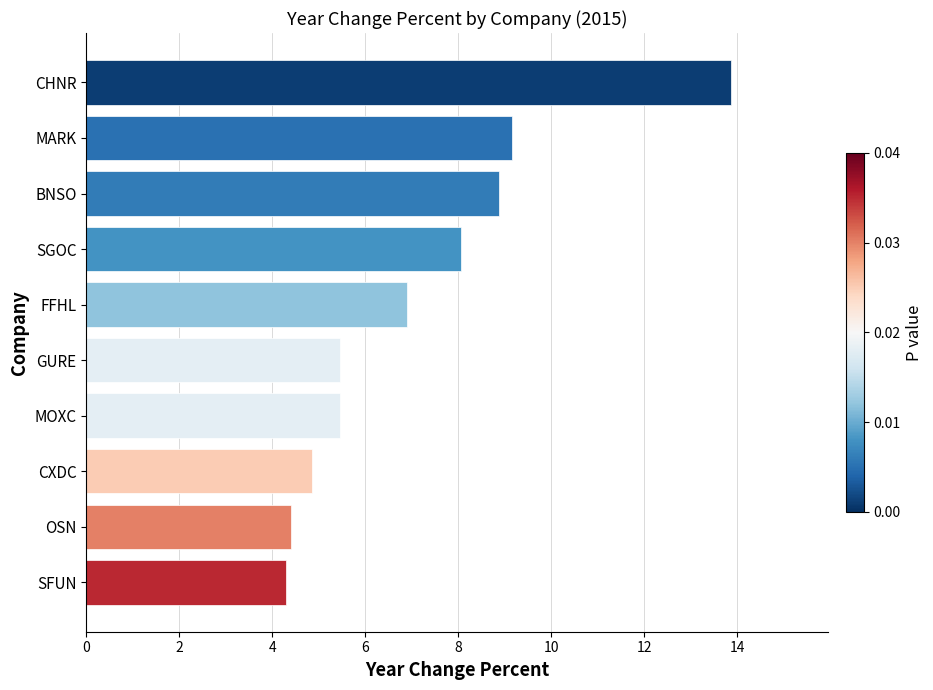

What is the label of the 3rd bar from the top?

BNSO